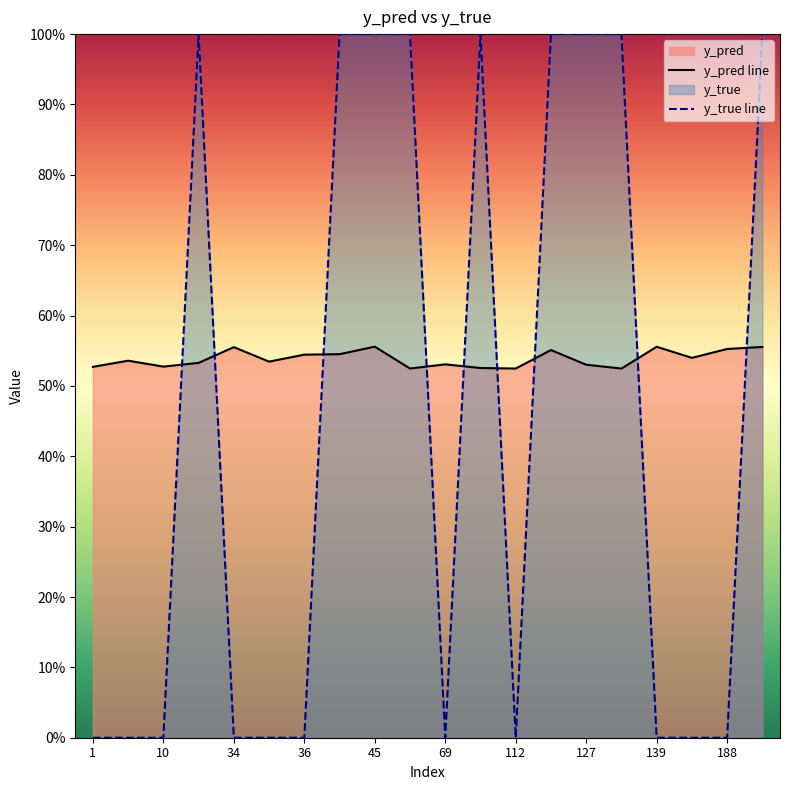

The y_true line series shows 0.7 at 10. True or false?

False